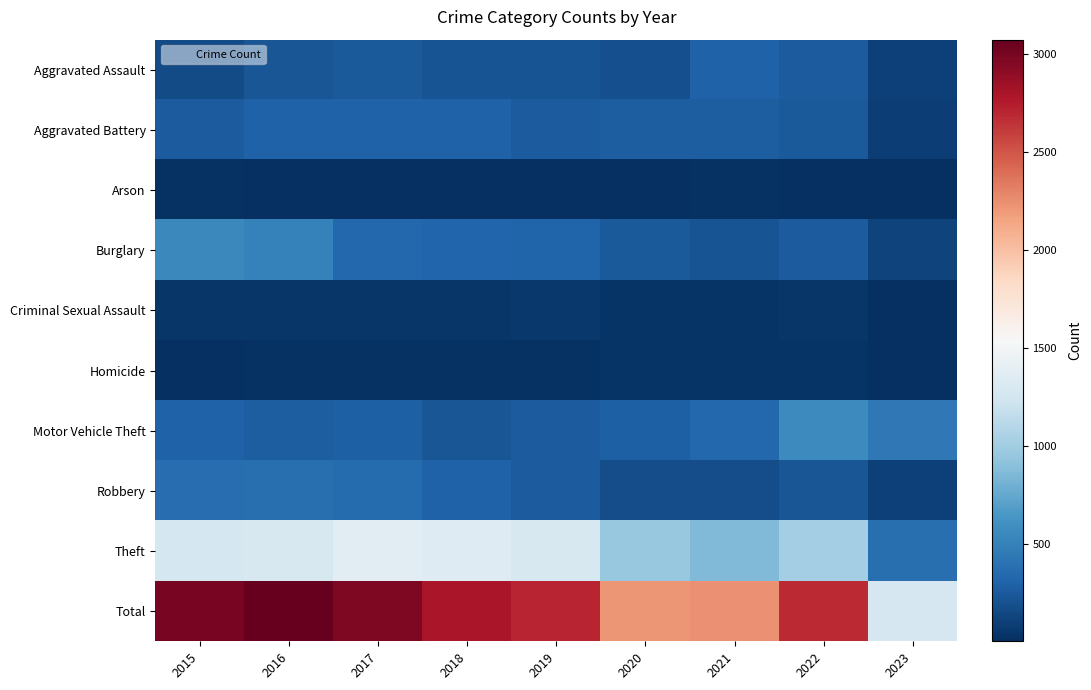

Which series has the widest spread of values?

Total